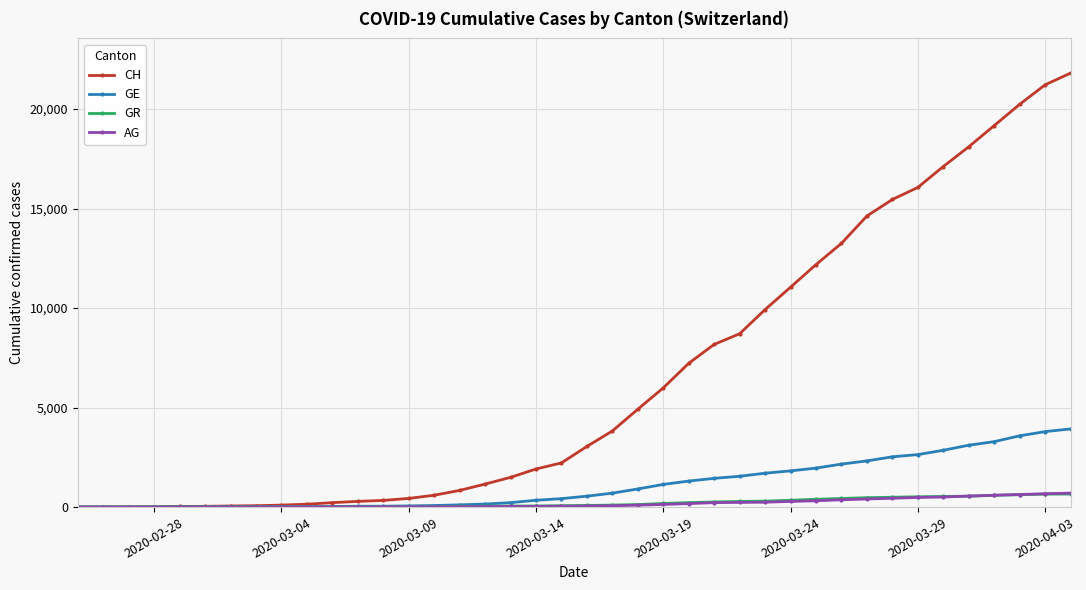

Which series has the widest spread of values?

CH